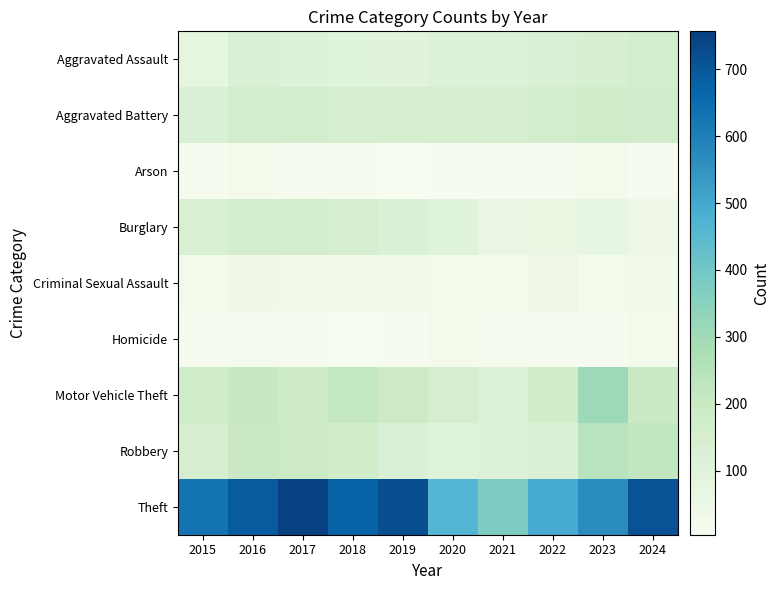

What is the spread (max minus min) of values at 2018?

670